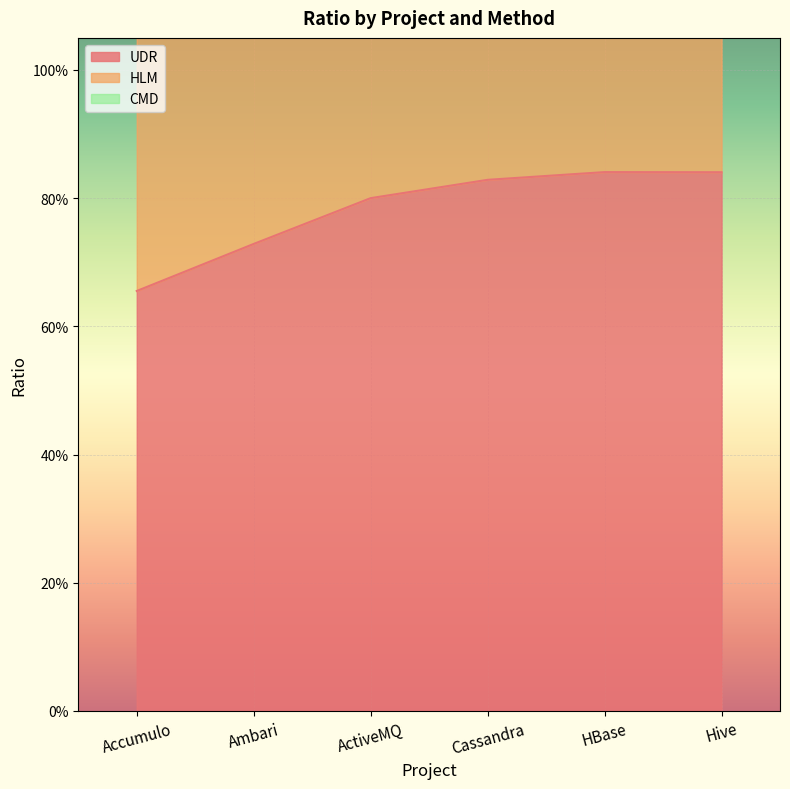

Which series has the widest spread of values?

HLM